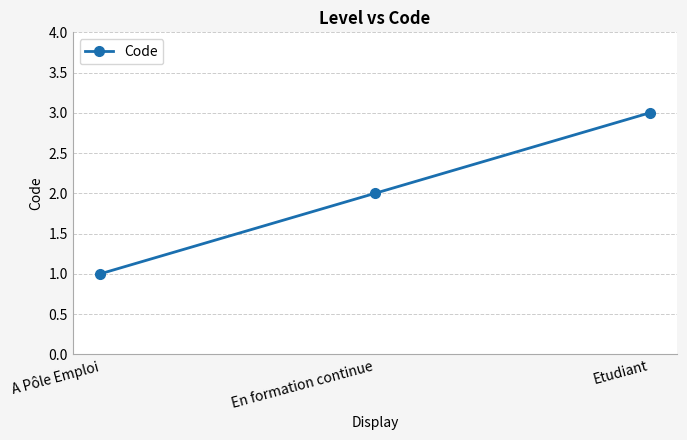

What is the smallest value displayed?

1